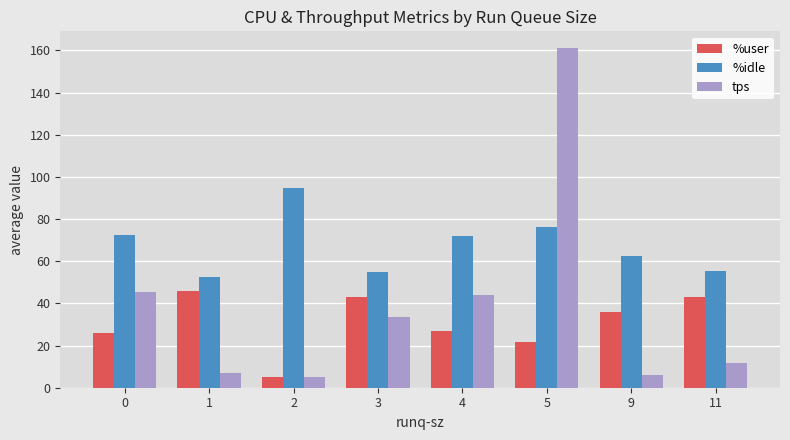

The %user series shows 26.9 at 4. True or false?

True